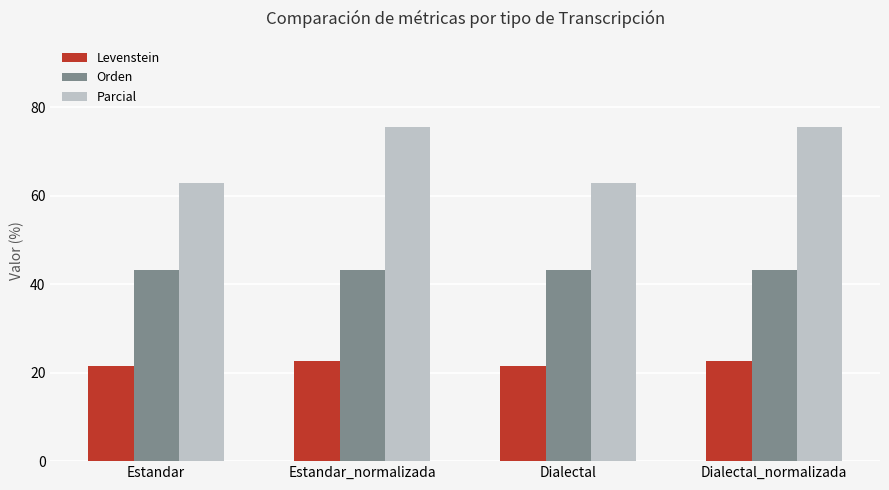

How many data points in Levenstein are above 22?

2